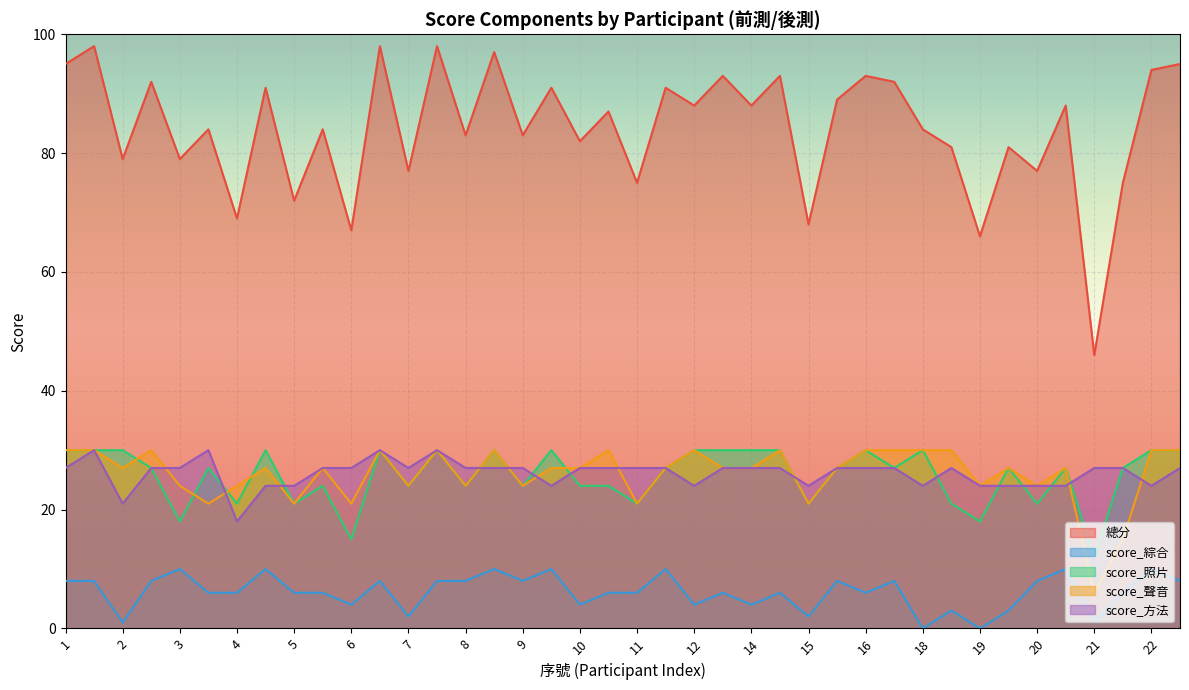

What is the total value across all series at 12?

176